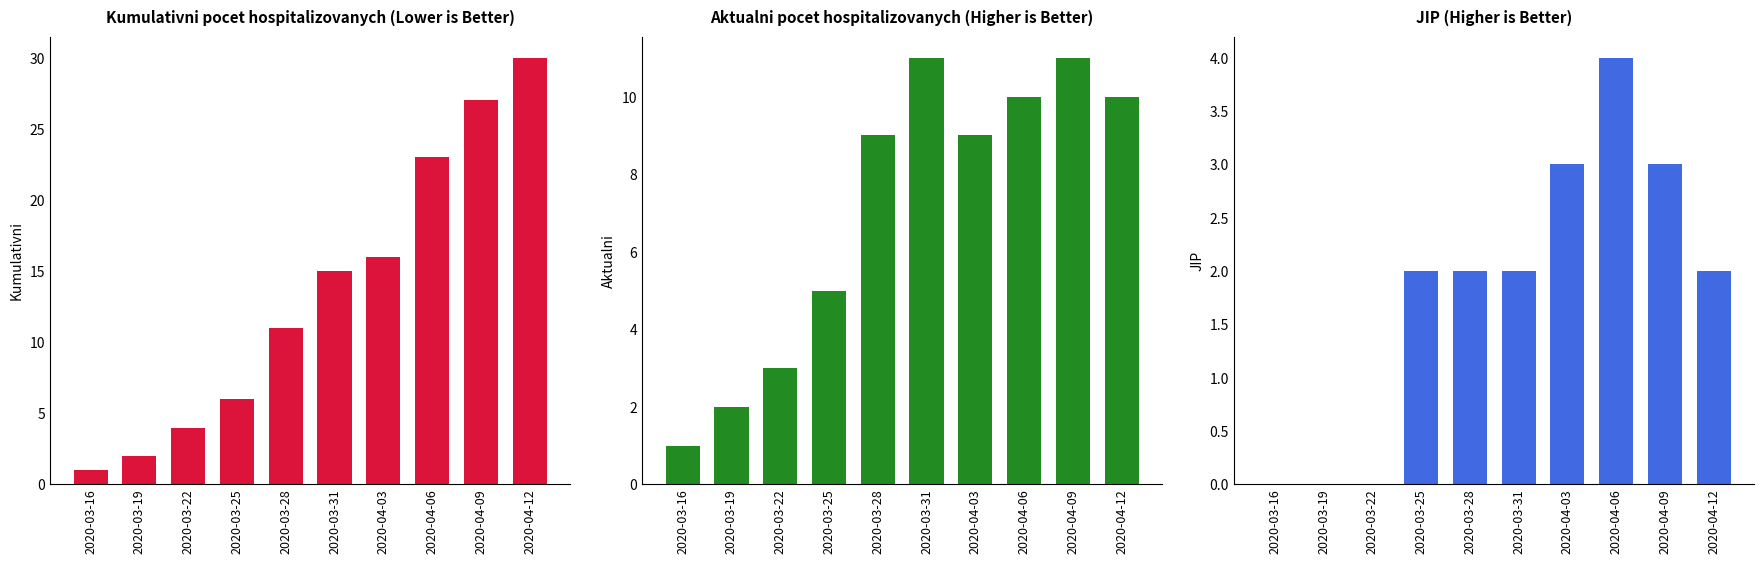

At how many categories does at least one series exceed 18?

3